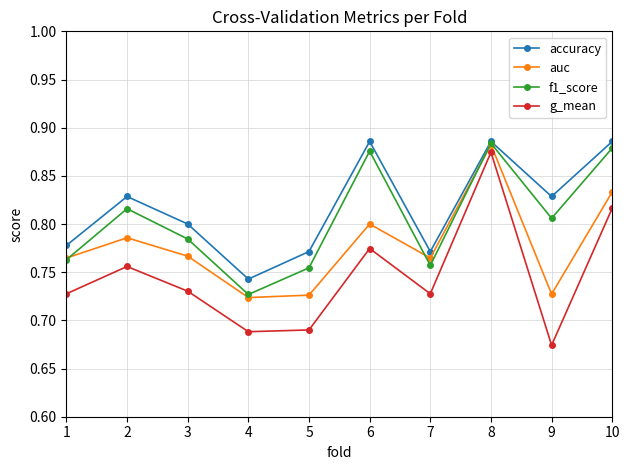

How many interior local valleys does the accuracy series have?

3